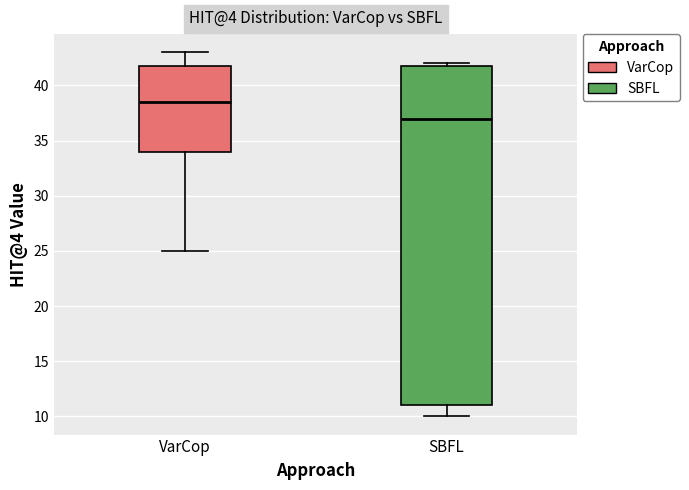

Comparing the boxes themselves (not the whiskers), which one is the tallest?

SBFL